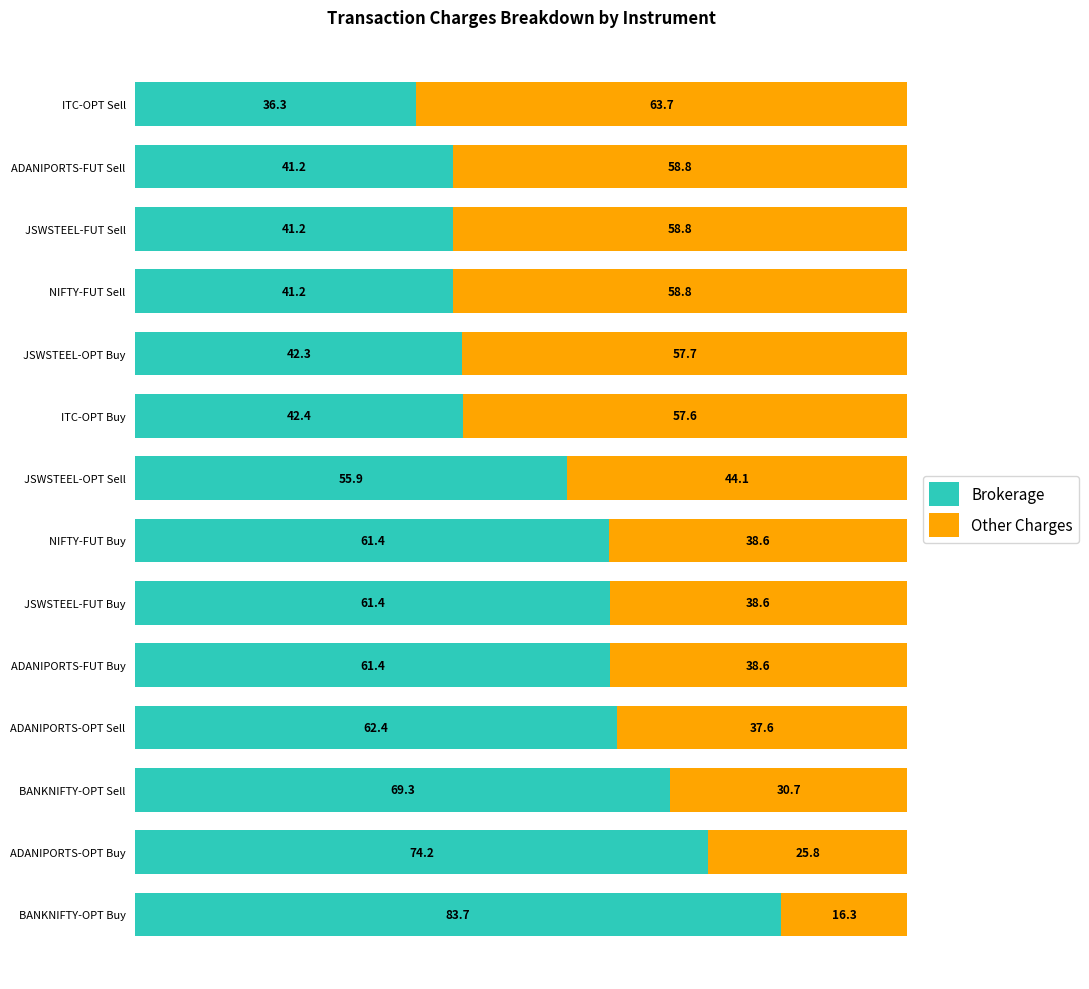

What is the total value across all series at ADANIPORTS-OPT Sell?

100.0